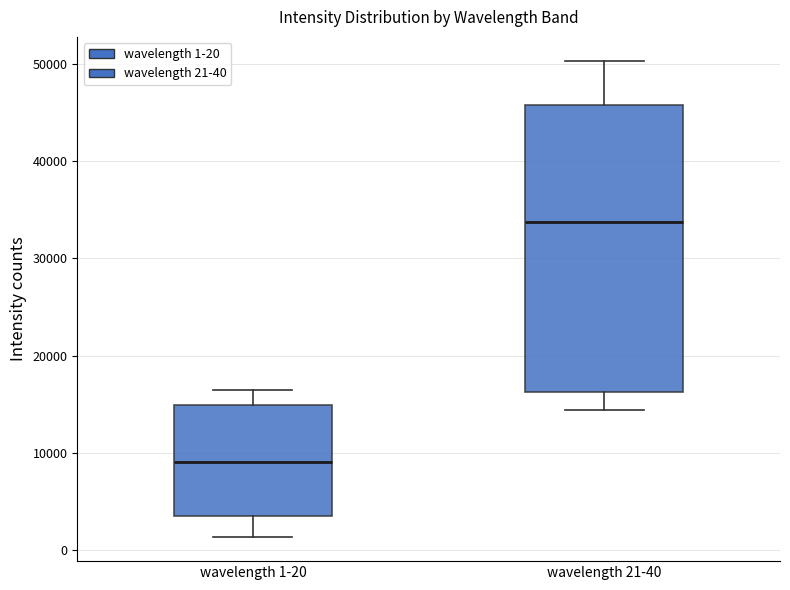

Which box's median line is the lowest?

wavelength 1-20